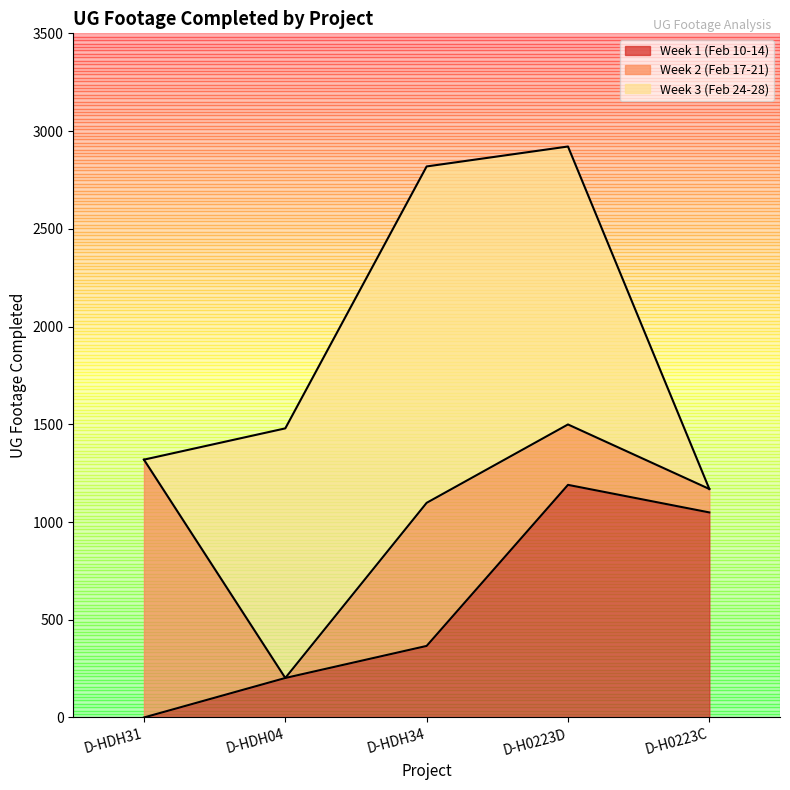

List the series in order of their peak value, highest first.

Week 3 (Feb 24-28), Week 2 (Feb 17-21), Week 1 (Feb 10-14)